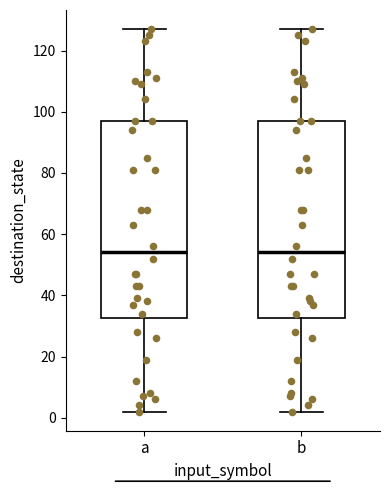

Reading left to right, transcribe this box plot: for each box, give where its median line is, the range the box spans, and where its two whiskers end, as read against the y-axis. The values are not printed on the chart, so give them approximately, as read against the axis.

a: median 54, box 32 to 98, whiskers 2 to 128
b: median 54, box 32 to 98, whiskers 2 to 128